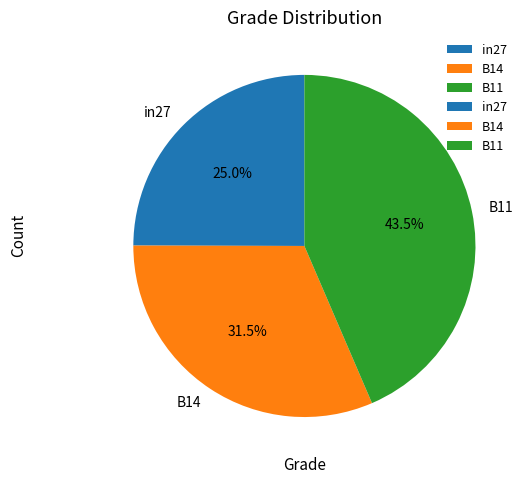

Is there any slice that represents more than half of the pie?

No